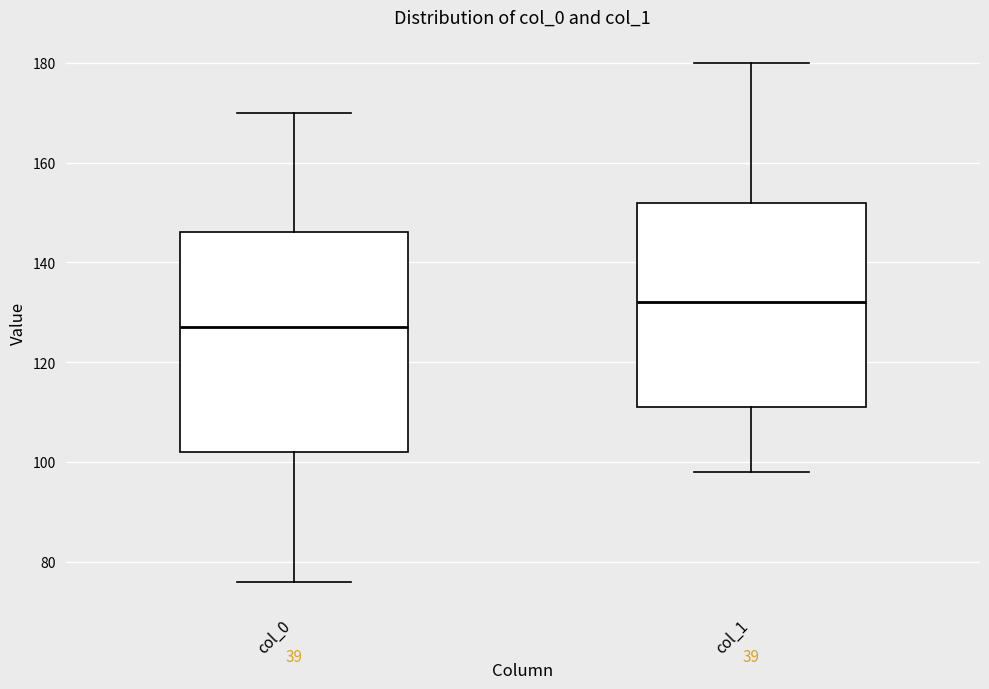

Which box has the highest median line?

col_1